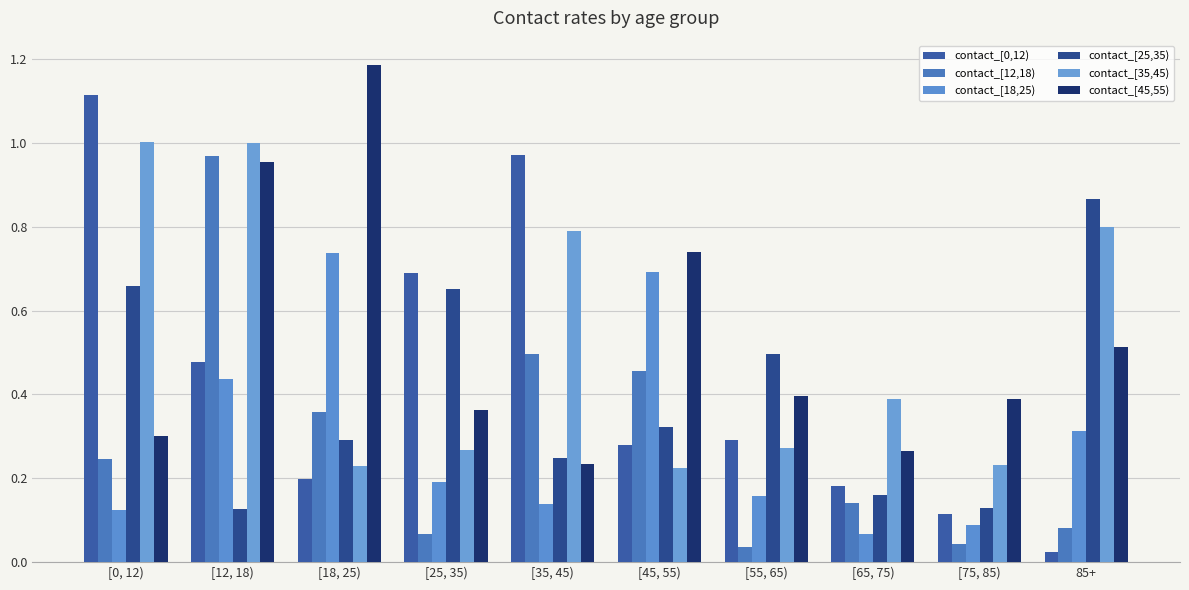

At which label is contact_[12,18) closest to 0?

[55, 65)